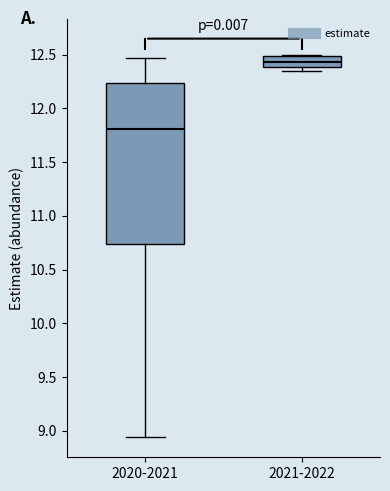

Which box's median line is the lowest?

2020-2021